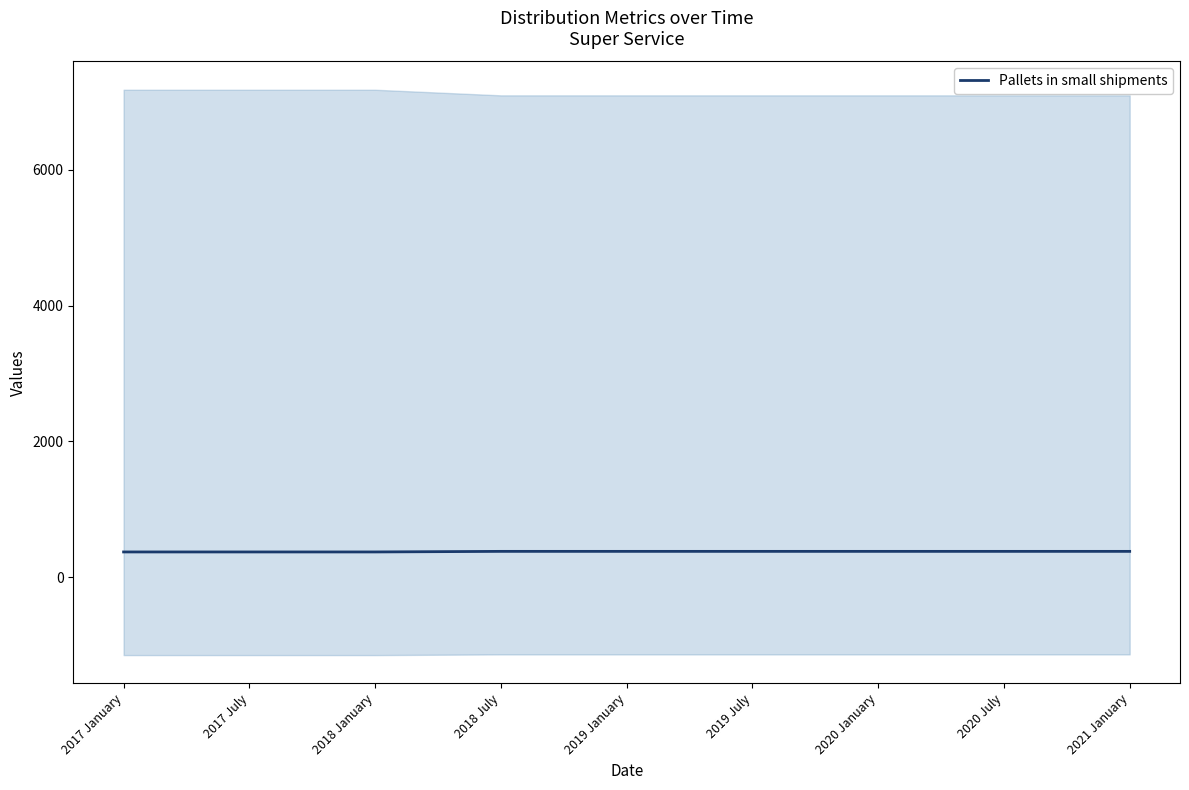

At which label does the data first exceed 381?

2018 July